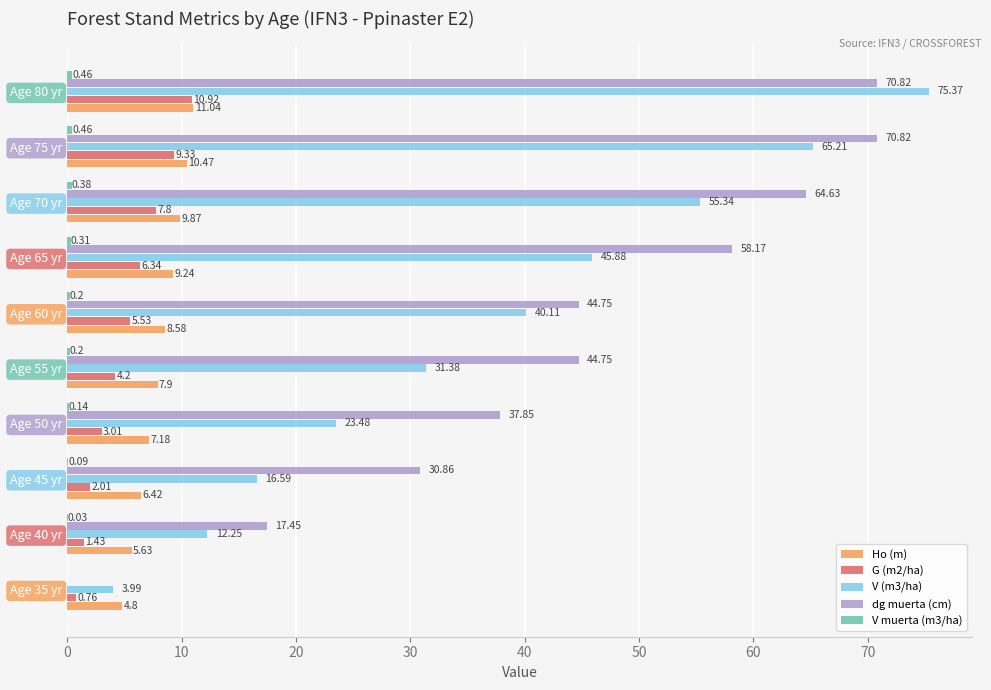

How many distinct data groups are displayed?

5